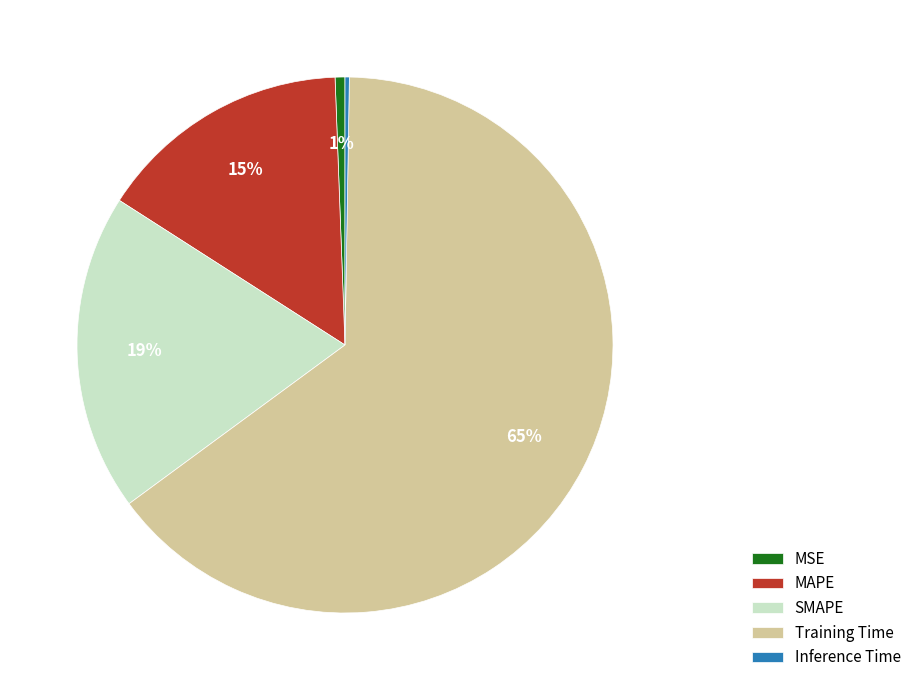

Which has a higher value, SMAPE or MAPE?

SMAPE